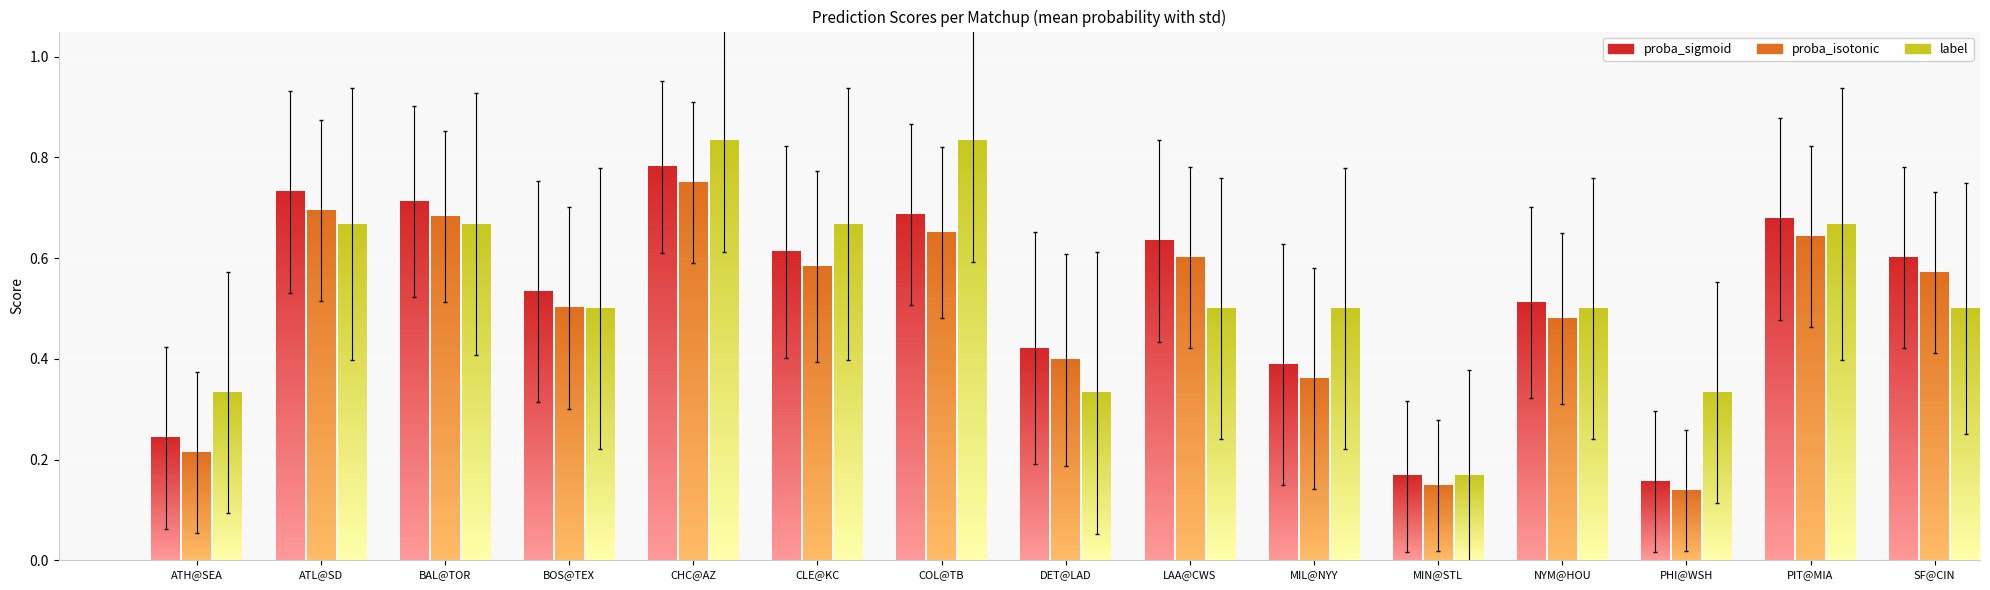

Does the chart contain any negative values?

No